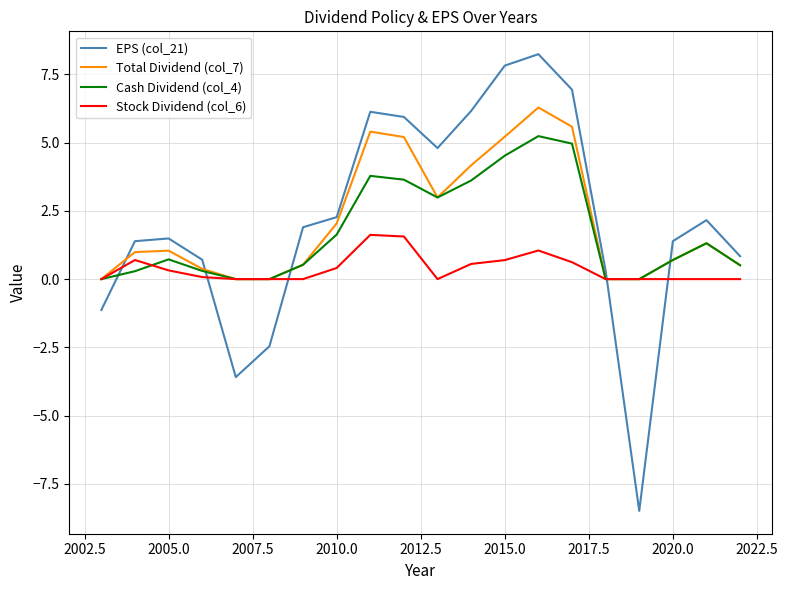

True or false: Cash Dividend (col_4) and EPS (col_21) cross at least once.

True